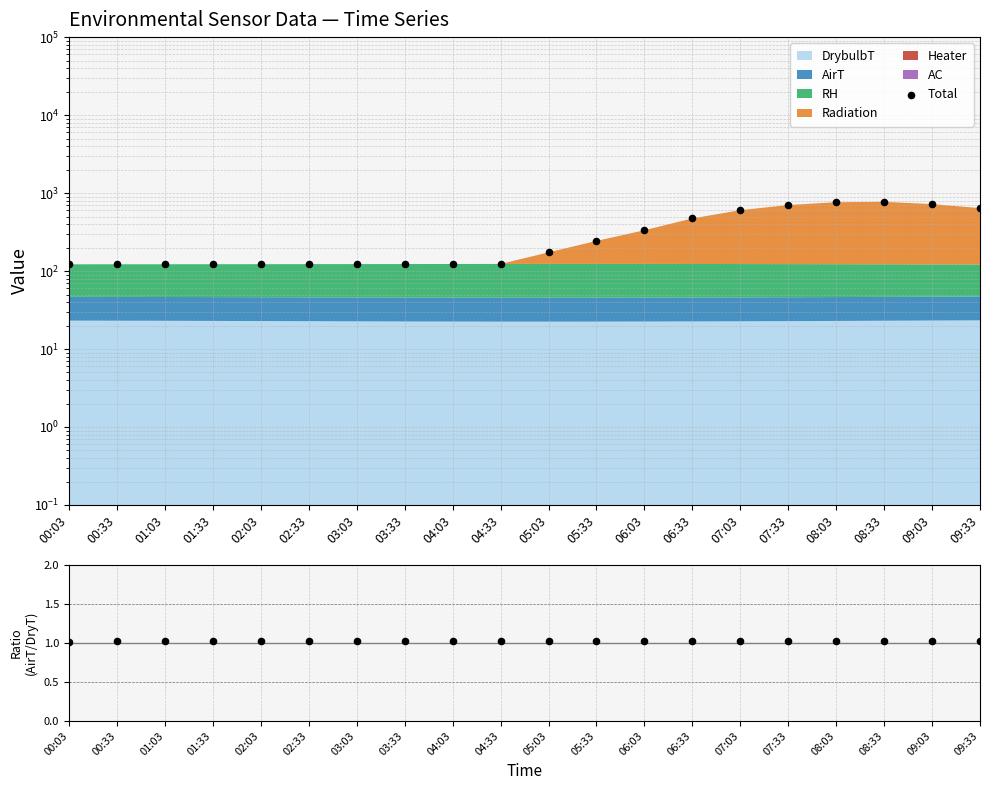

At how many categories does at least one series exceed 240?

9